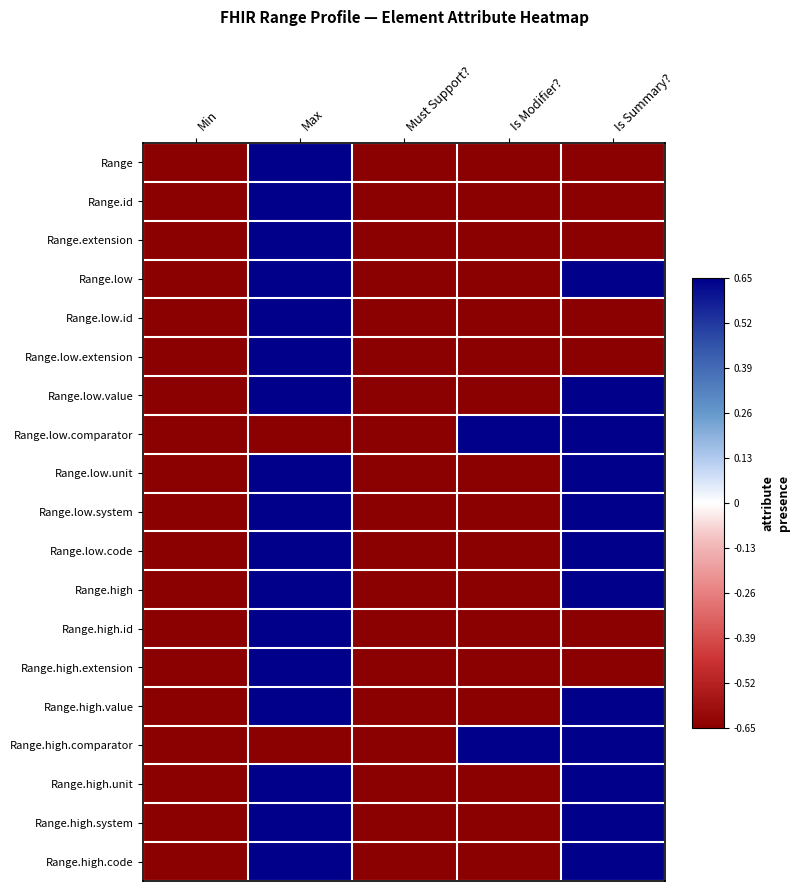

At how many categories does at least one series exceed 0?

3